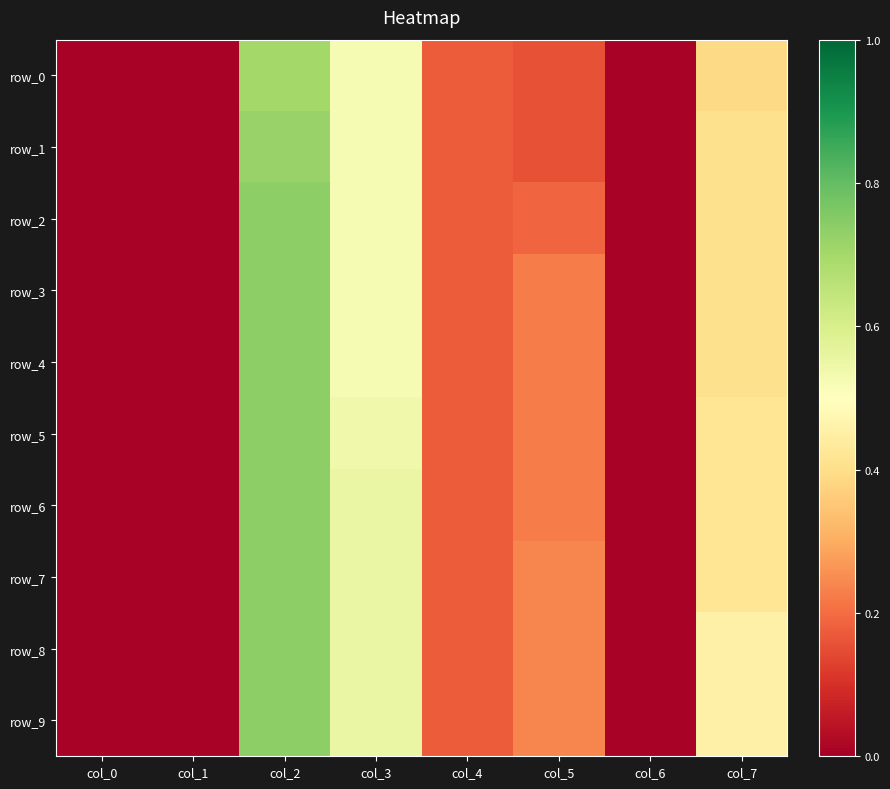

What is the difference between the second highest and second lowest values in the row_6 series?

0.5